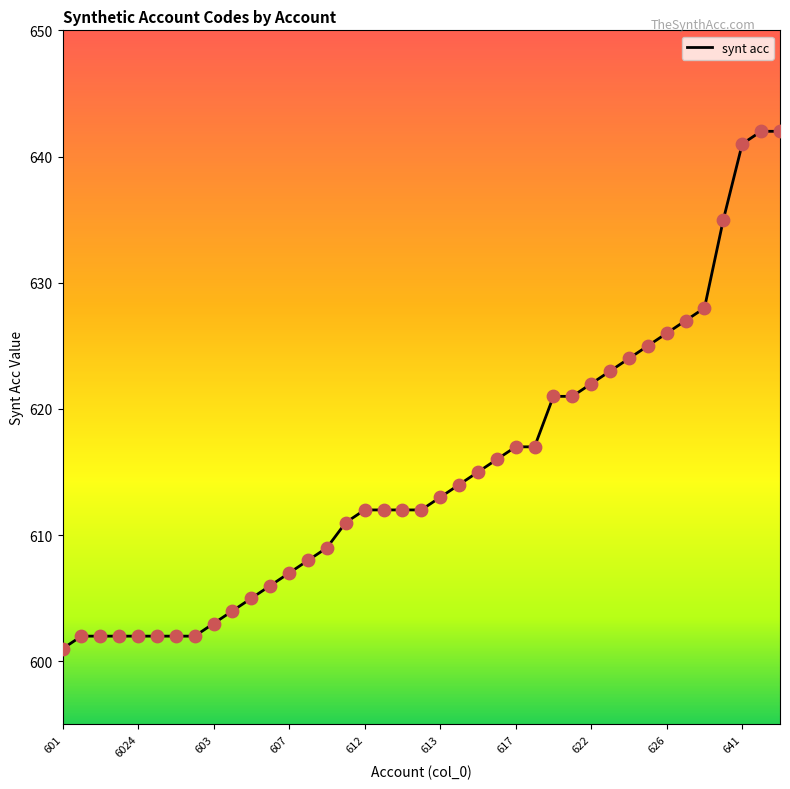

What is the smallest value displayed?

601